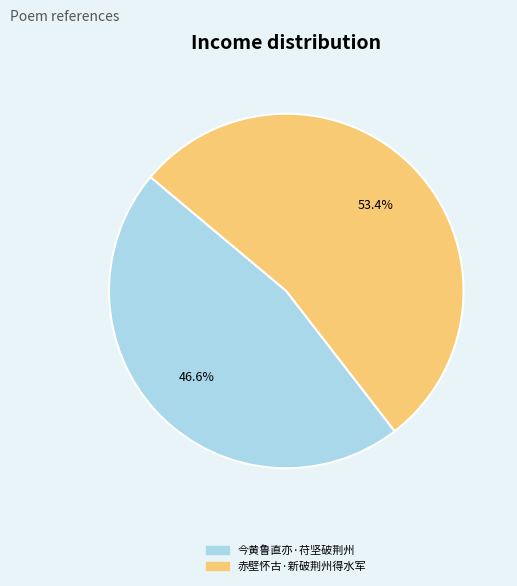

Is it true that 赤壁怀古·新破荆州得水军 is 60% of the pie?

False